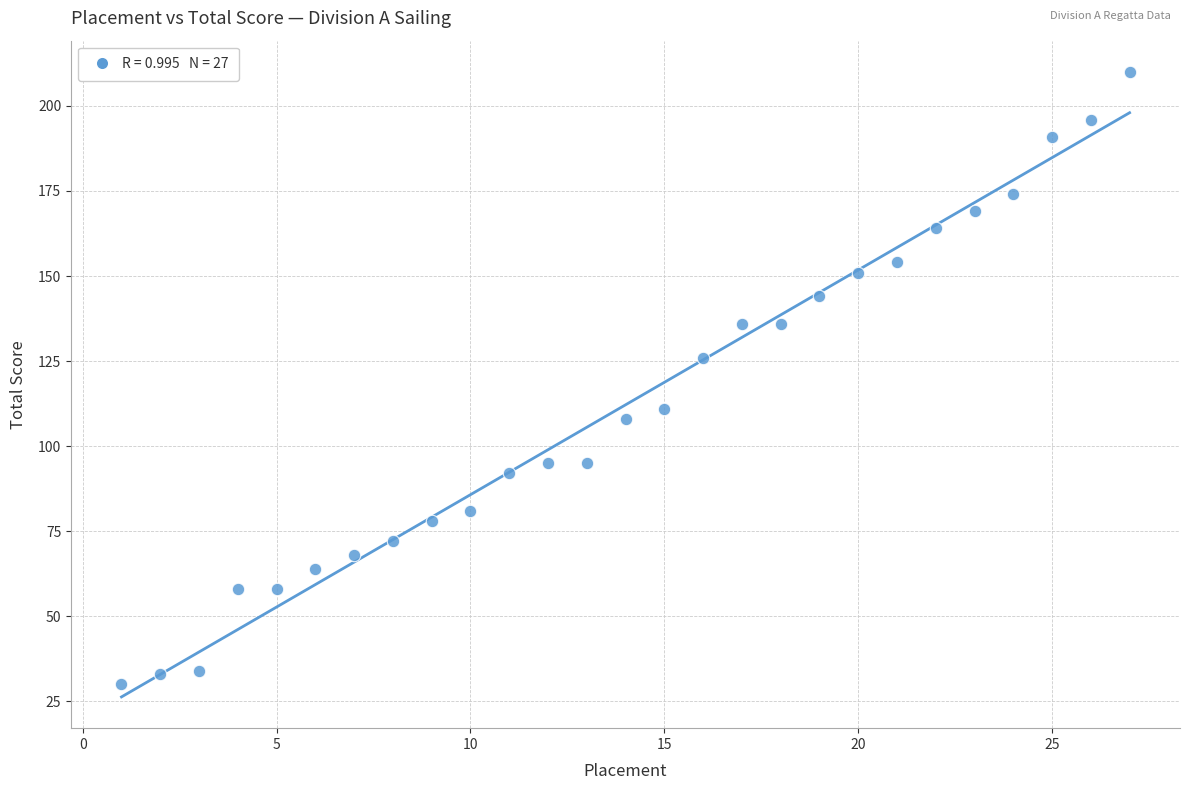

What Y value in the scatter plot is closest to 120?

126